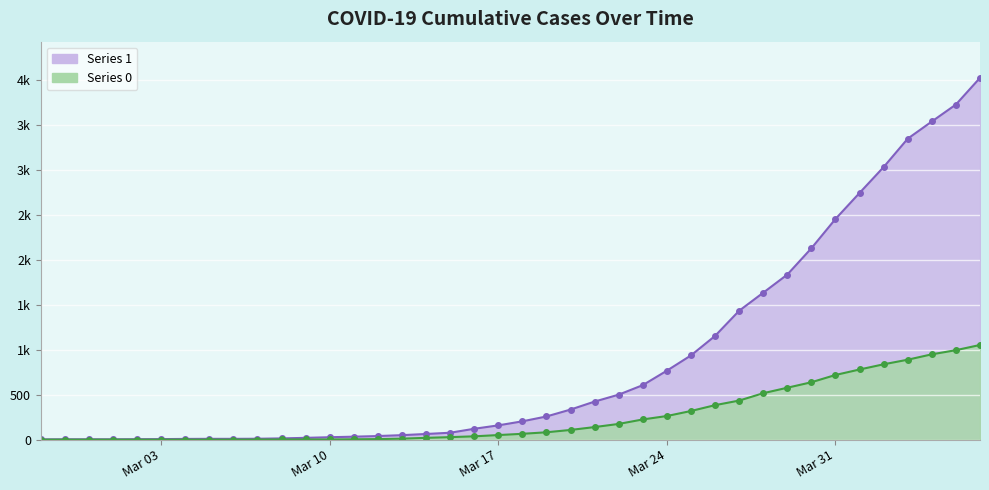

Reading left to right, list all the values displayed in this chart.

1: 3	4	4	4	5	6	8	9	9	10	14	20	27	33	40	50	63	77	121	159	204	258	335	424	501	607	768	938	1155	1435	1636	1838	2131	2457	2747	3035	3351	3542	3731	4028
0: 0	0	0	0	0	0	0	0	0	1	2	2	2	4	6	11	20	28	37	51	65	82	108	140	175	225	263	319	384	435	517	578	639	720	781	839	890	950	996	1054